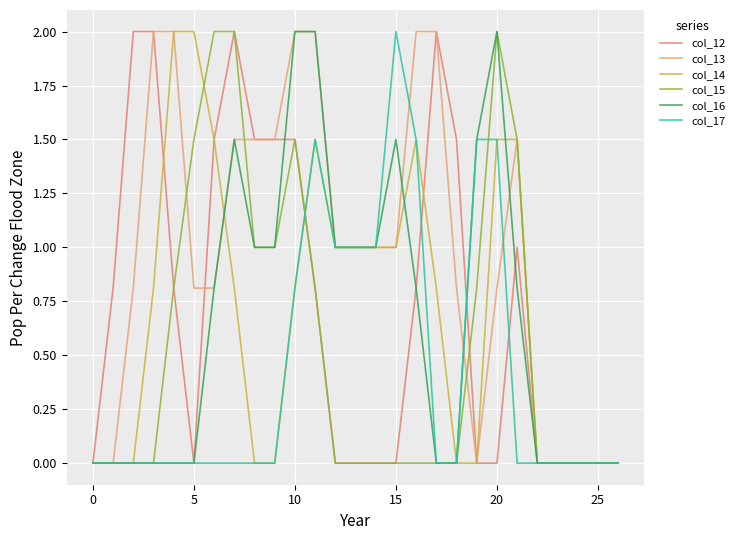

How many lines are shown in the chart?

6